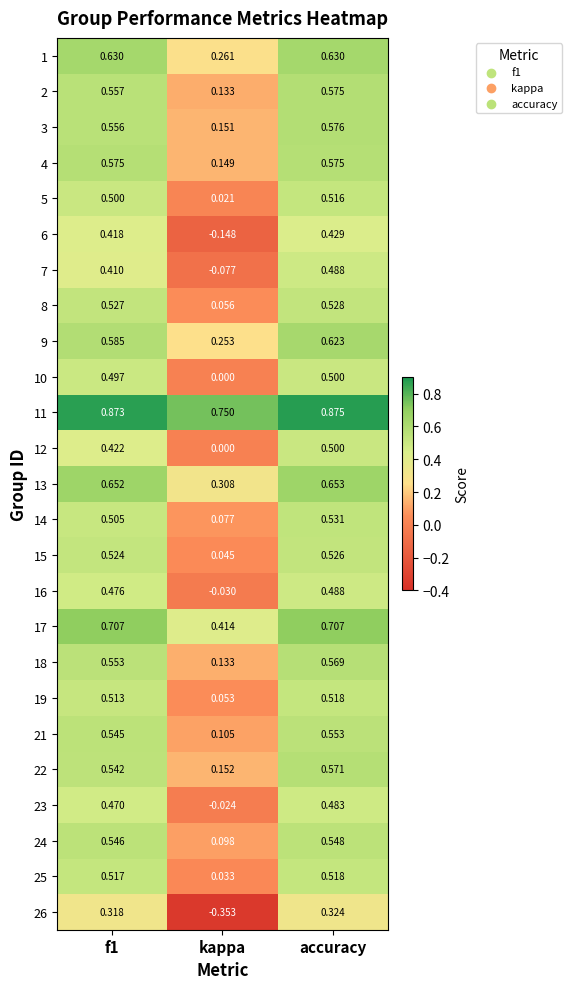

Where is 16 nearest to the value 0?

kappa